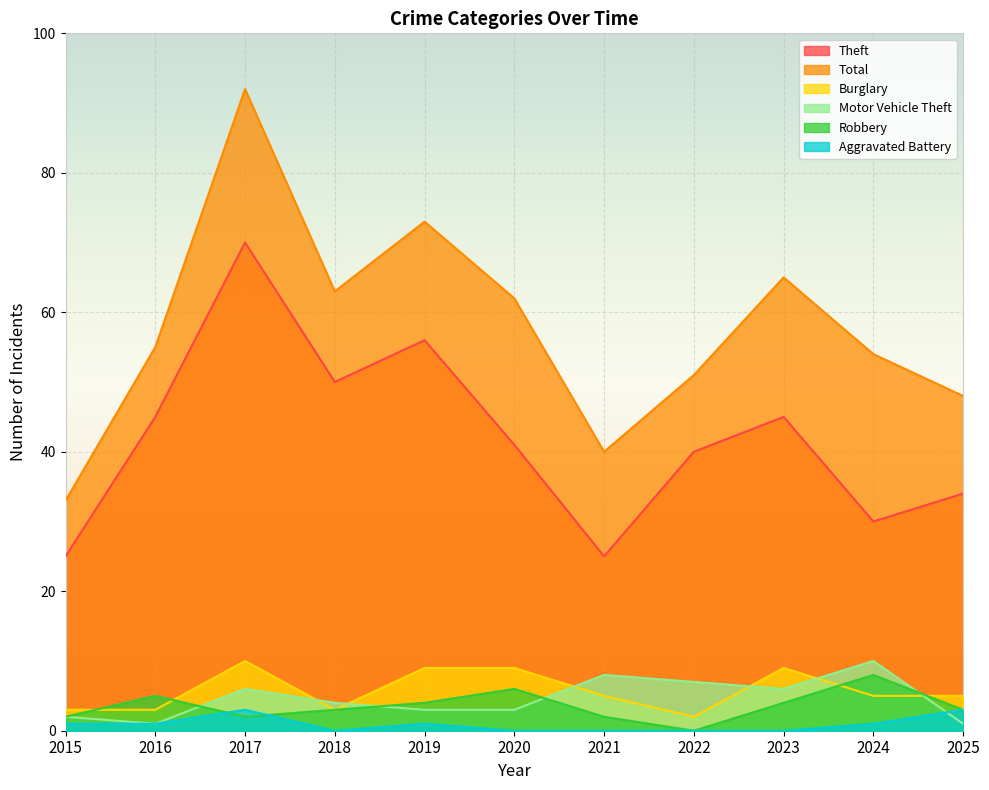

Which series changed the most between 2017 and 2020?

Total